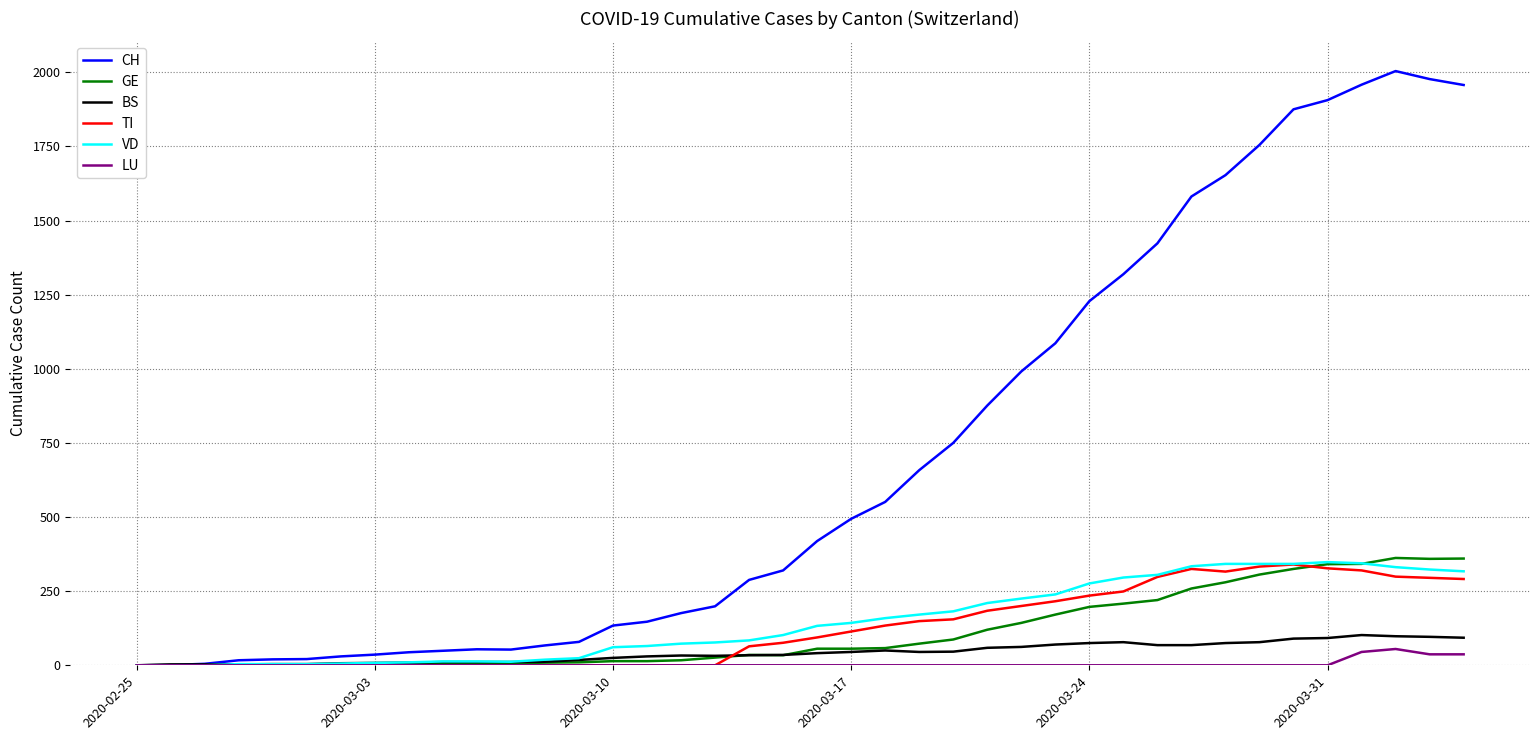

Which series has the largest total across all categories?

CH